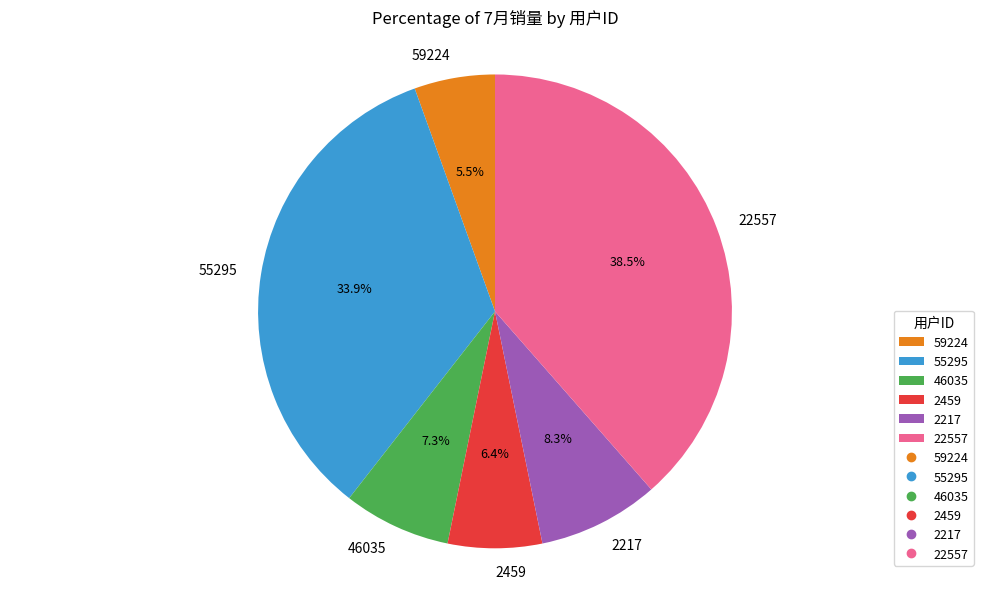

Which category has the smallest portion of the pie?

59224